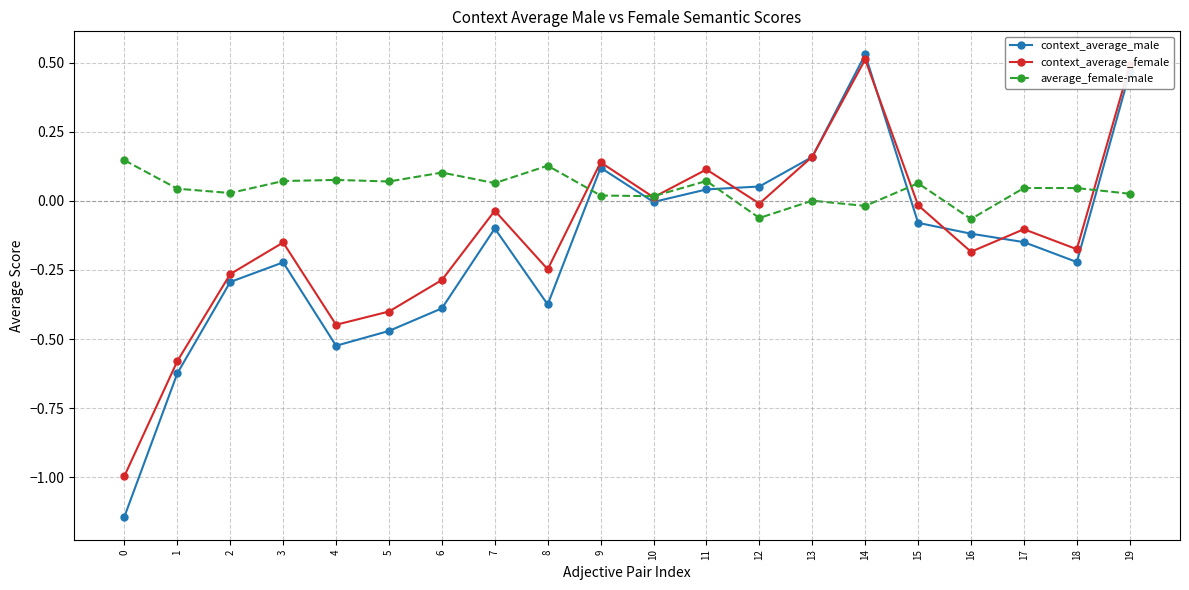

Which series has the largest range (max minus min)?

context_average_male